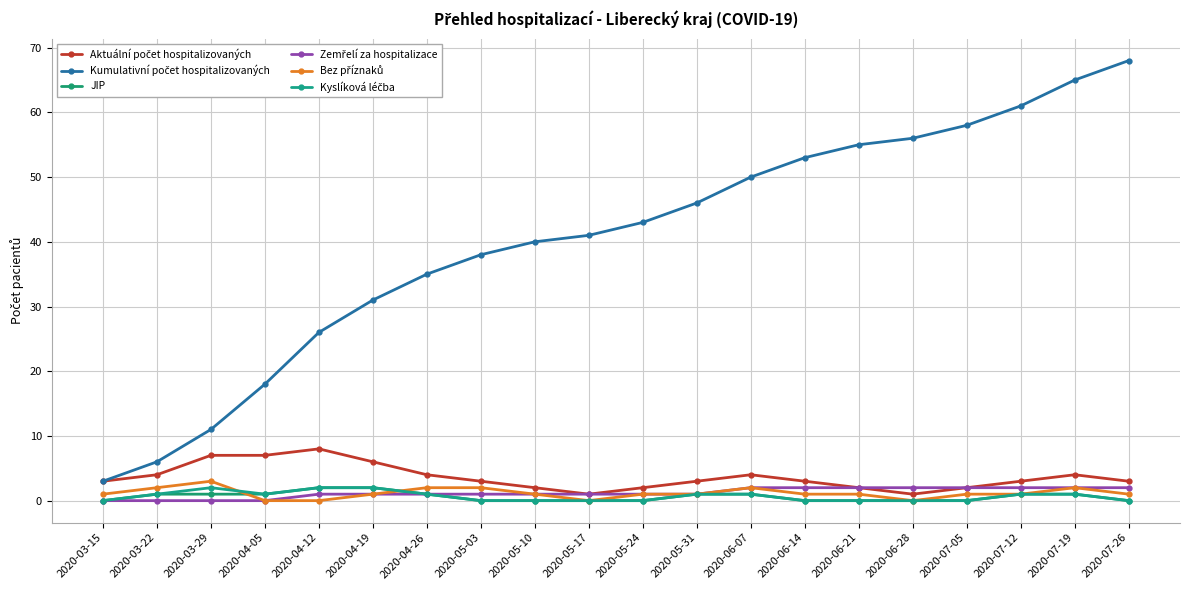

True or false: Kyslíková léčba has more than 0 points higher than both neighbors.

True